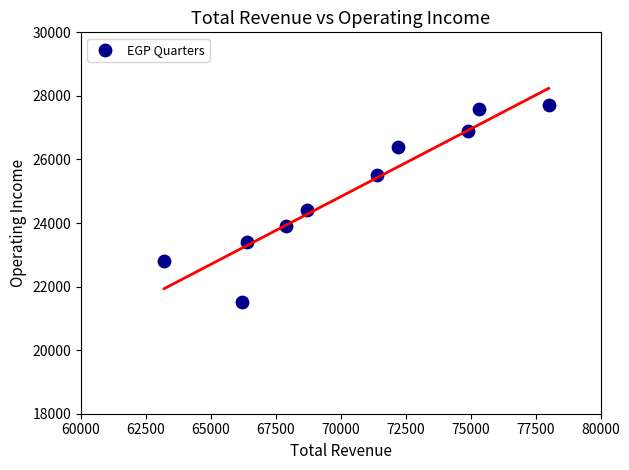

What is the average Y value?

25010